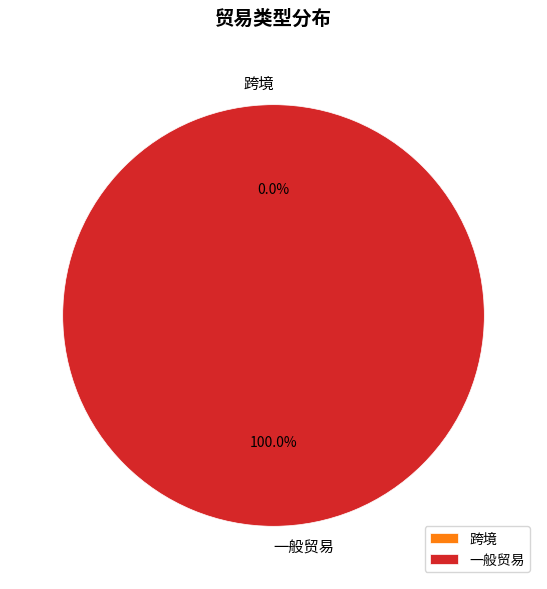

What is the smallest slice in the pie chart?

跨境